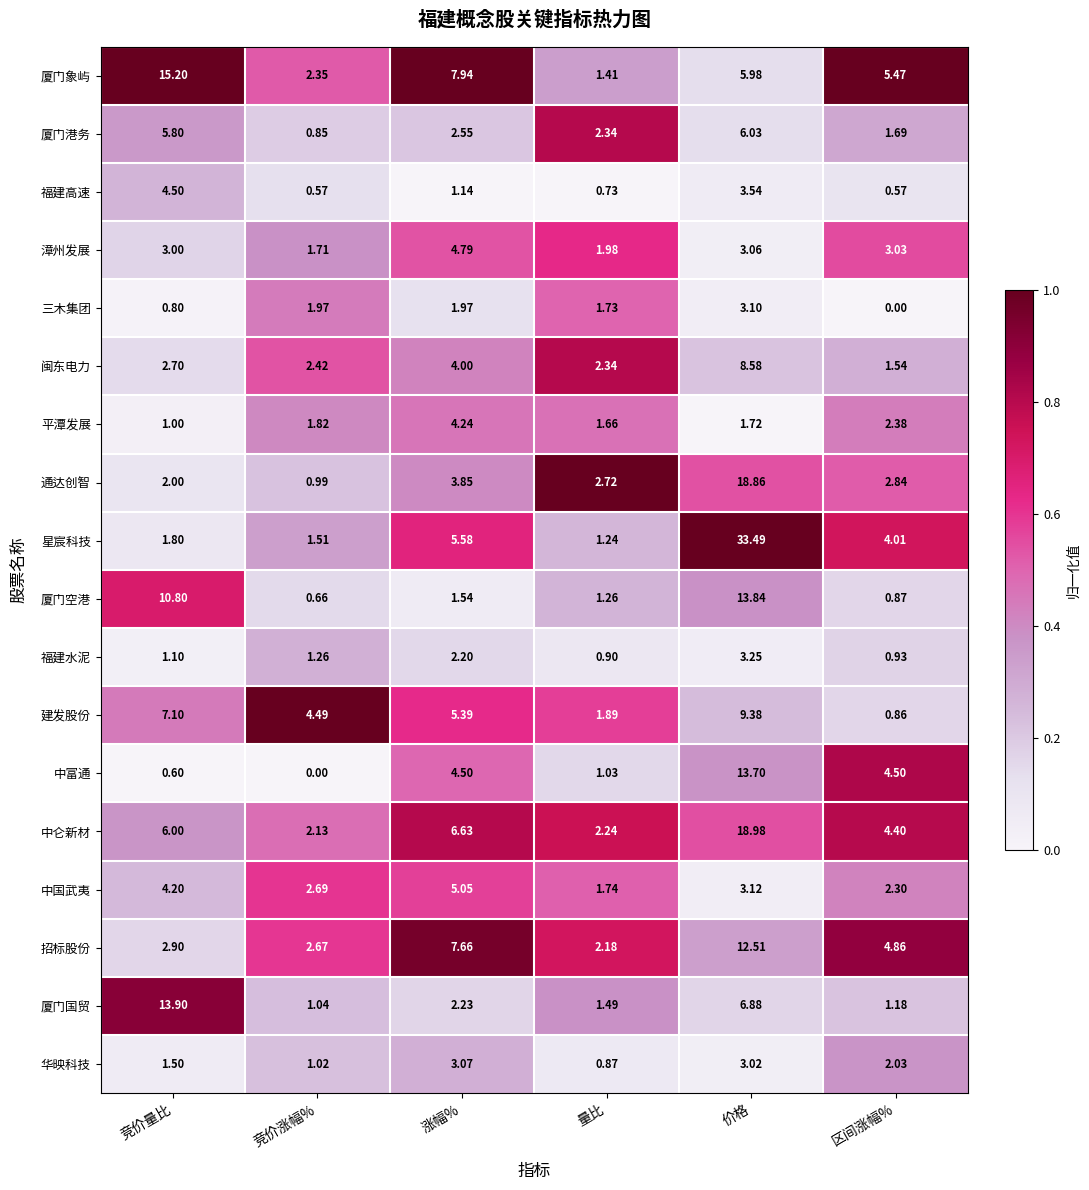

At which label does 通达创智 reach its peak?

价格